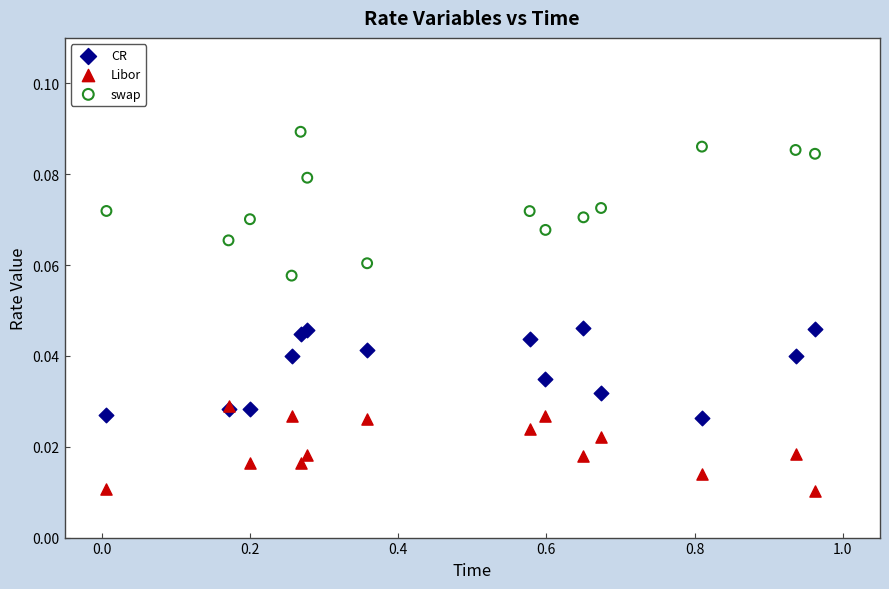

What are all the series names shown in the legend?

CR, Libor, swap